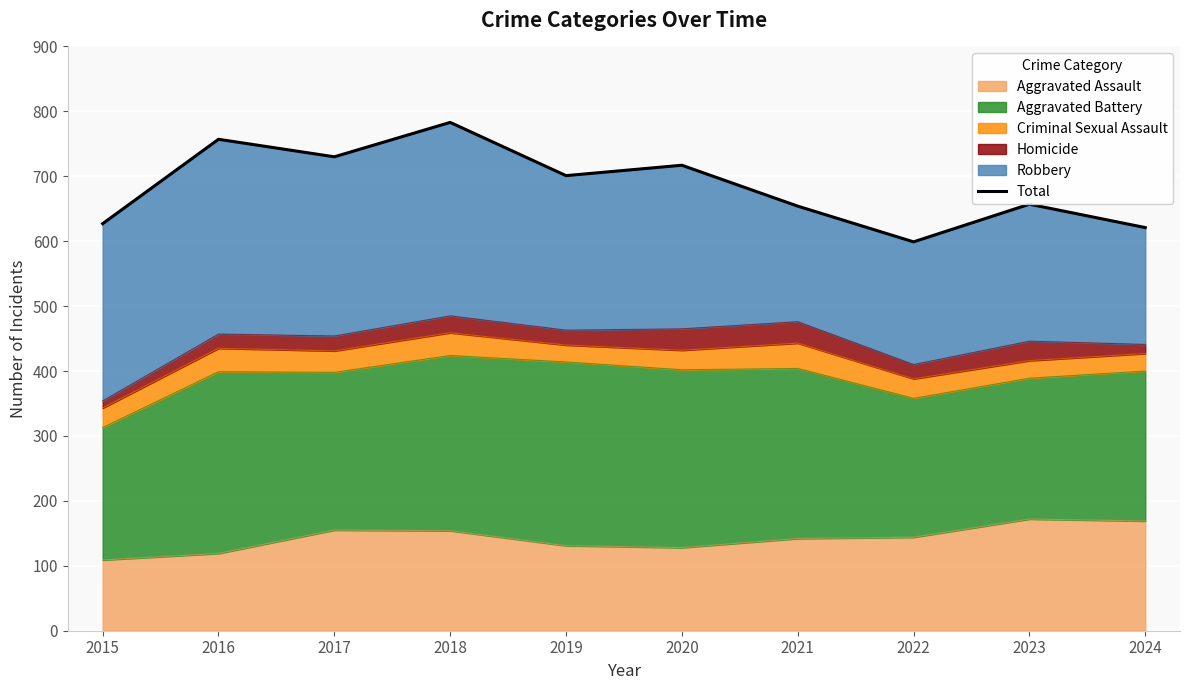

How many interior local valleys (lower than both neighbors) does the data have?

3